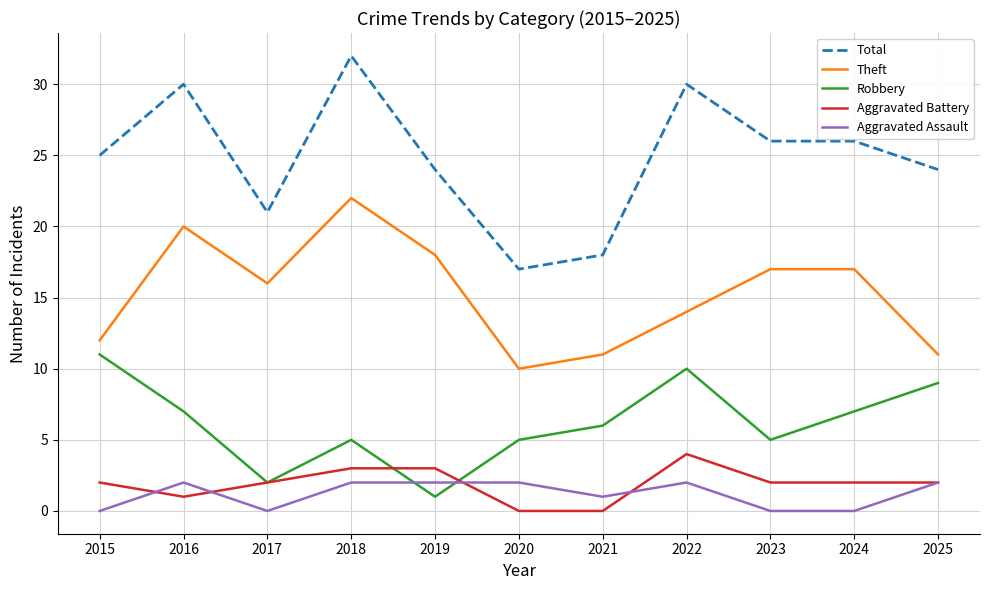

At 2018, list the series in order from smallest to largest.

Aggravated Assault, Aggravated Battery, Robbery, Theft, Total